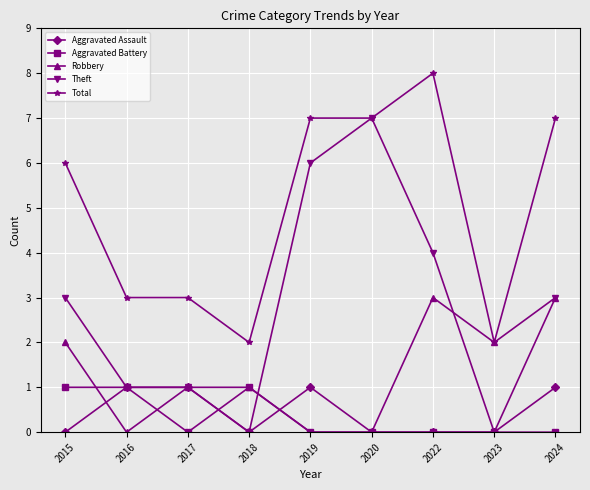

Count the Theft values in the range 1 to 4.

5